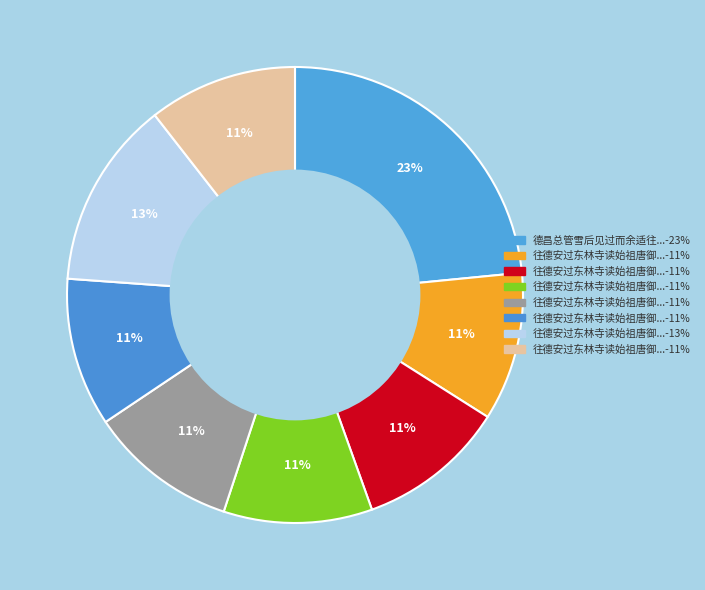

Count the number of slices in the pie.

8